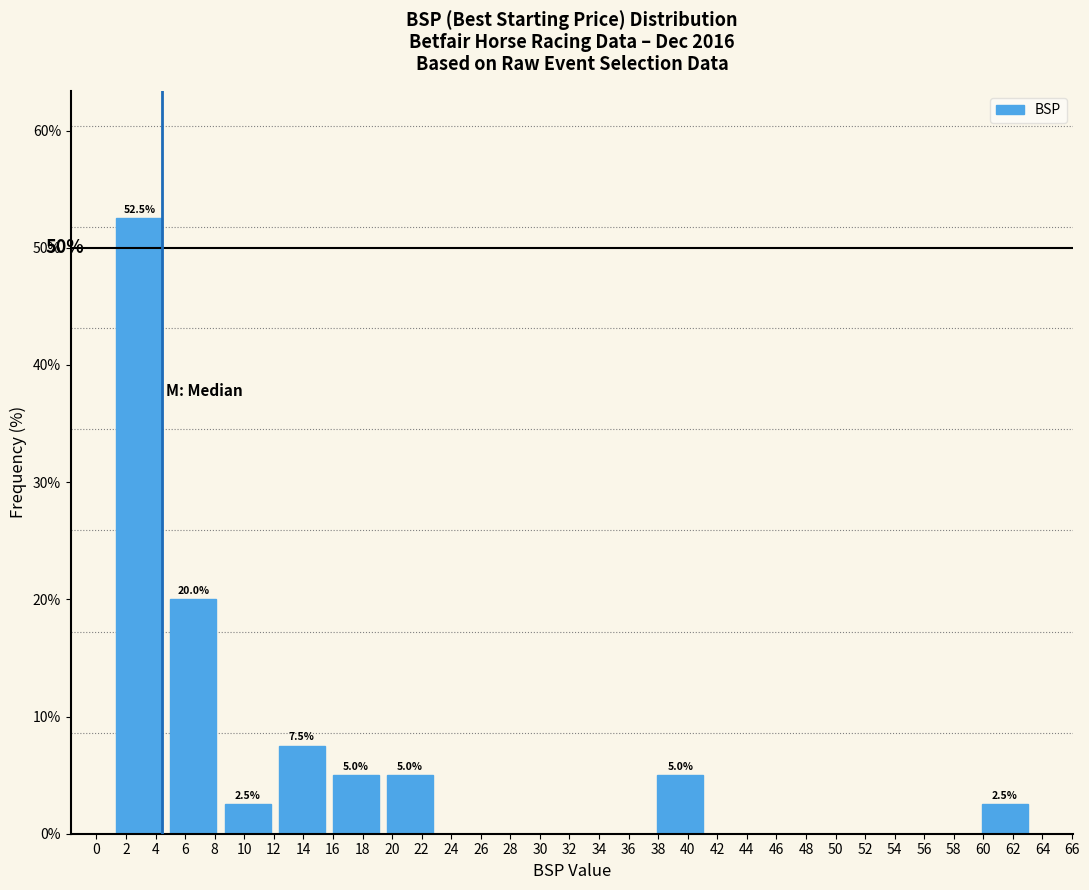

Over which range of the x-axis is the bar tallest?

1.0 to 4.8